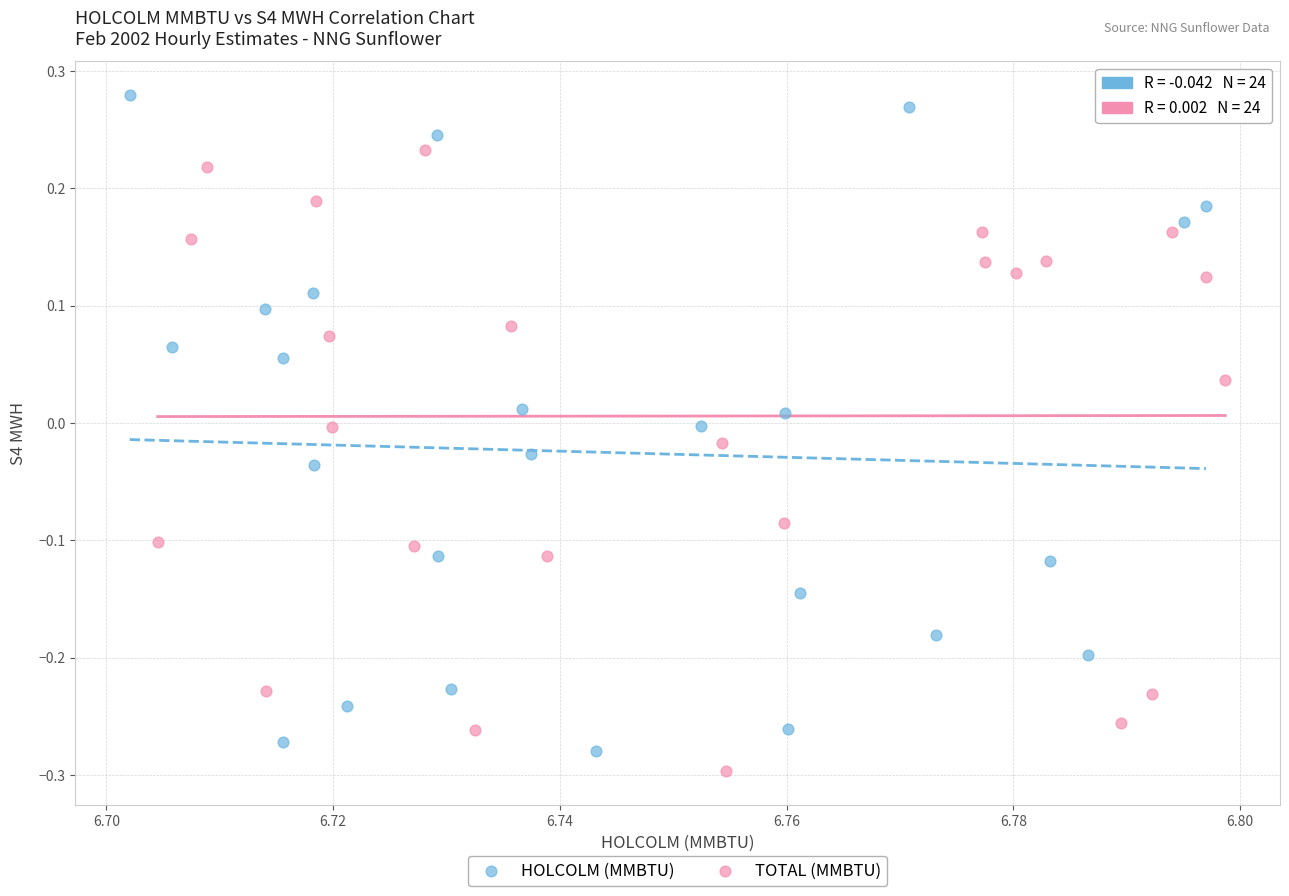

Which series reaches the maximum Y coordinate?

HOLCOLM (MMBTU)